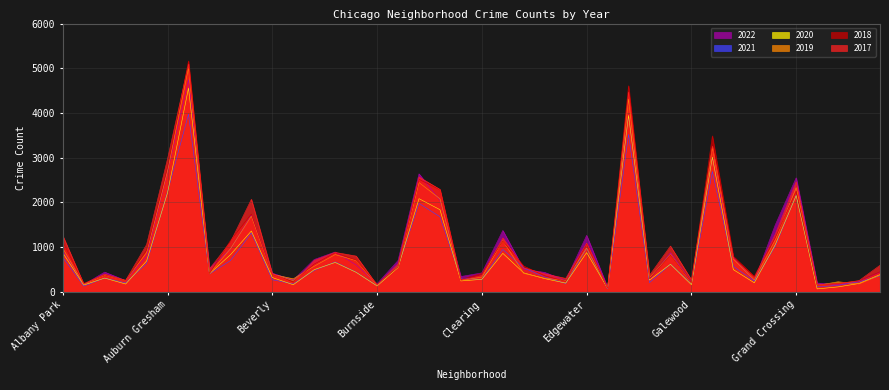

The value of 2022 at Grand Crossing is 1242. True or false?

False